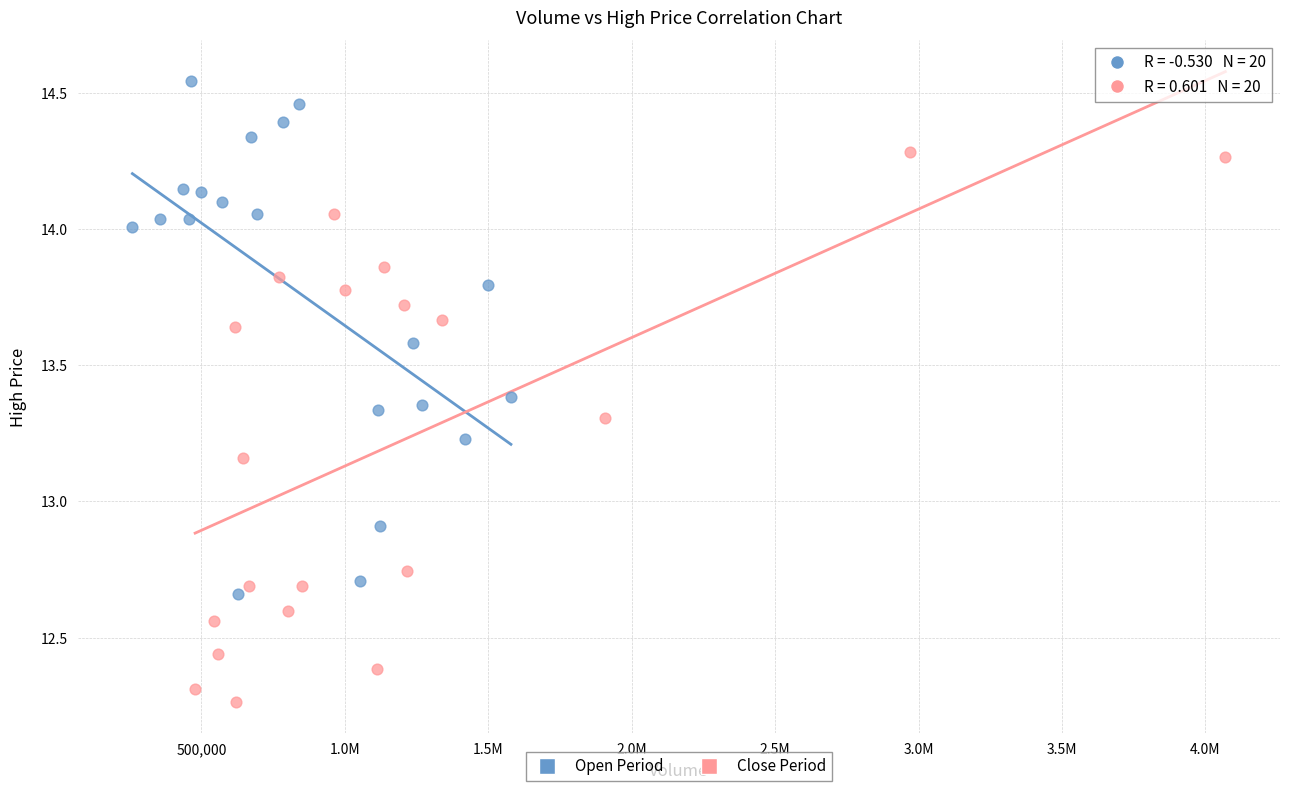

Which series has the widest spread of Y values?

Close Period